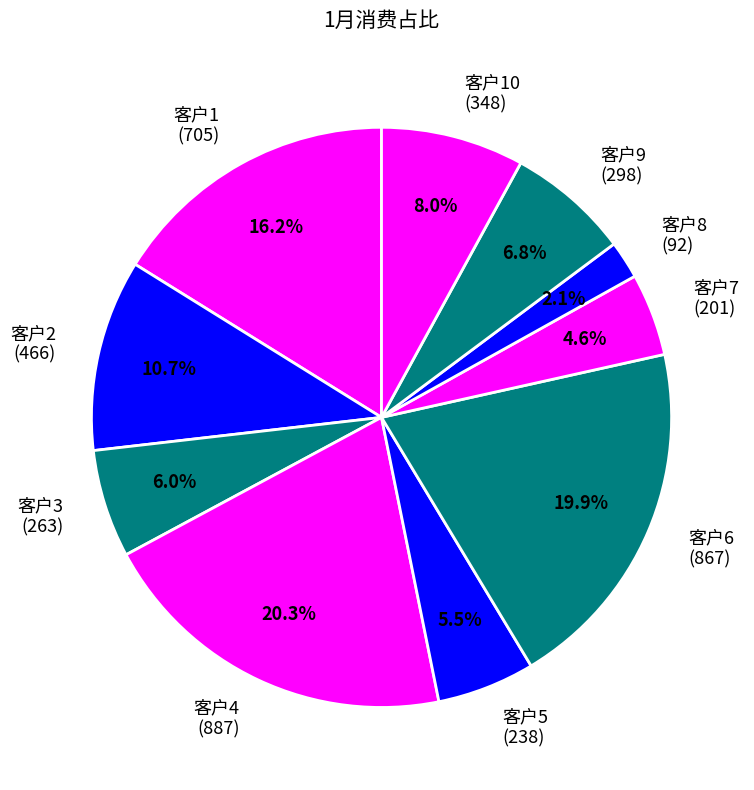

What is the total percentage of 客户1 (705) and 客户9 (298)?

23.0%